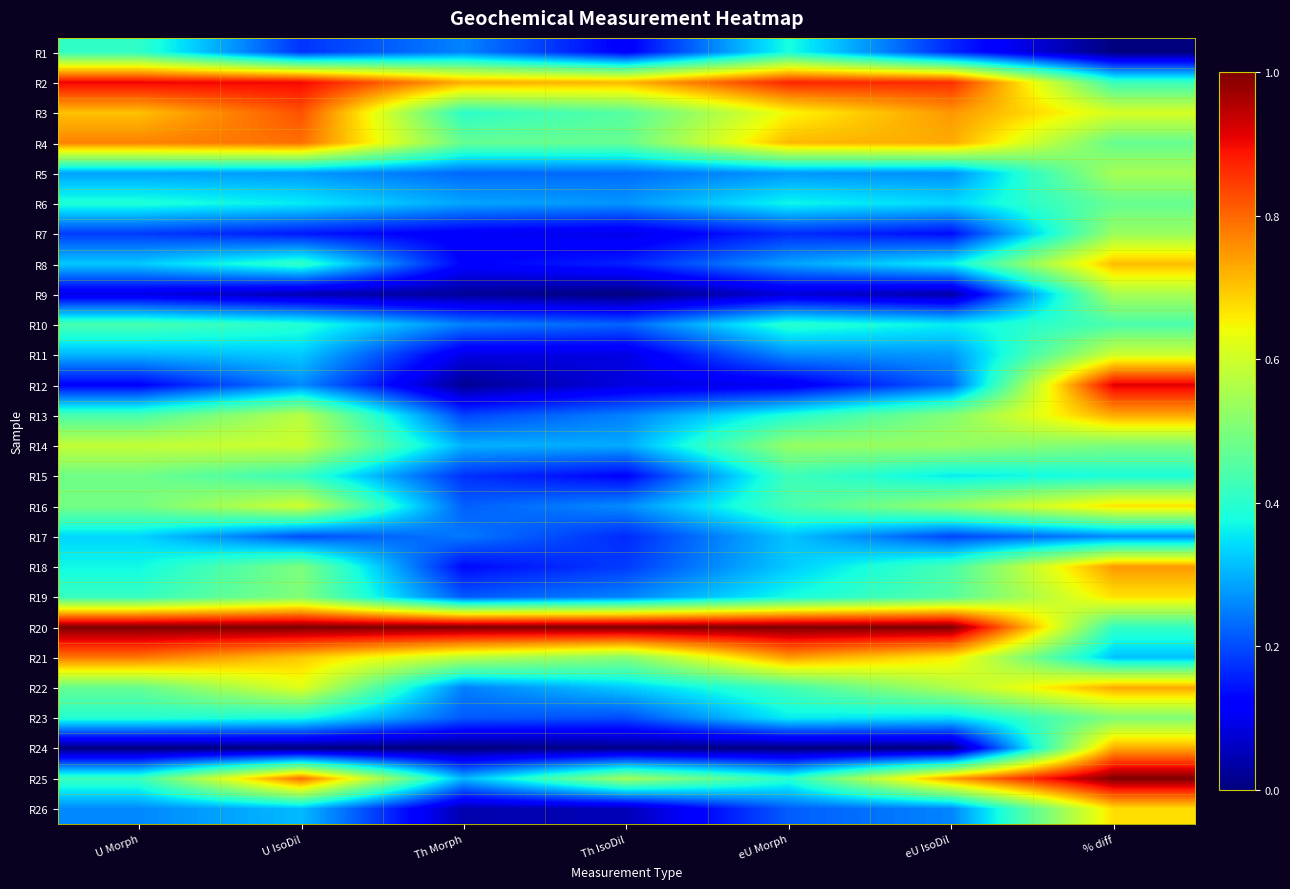

Rank the series by their maximum value, from highest to lowest.

R20, R25, R12, R2, R3, R4, R21, R18, R13, R24, R22, R8, R26, R16, R19, R11, R14, R5, R9, R7, R23, R15, R6, R10, R1, R17